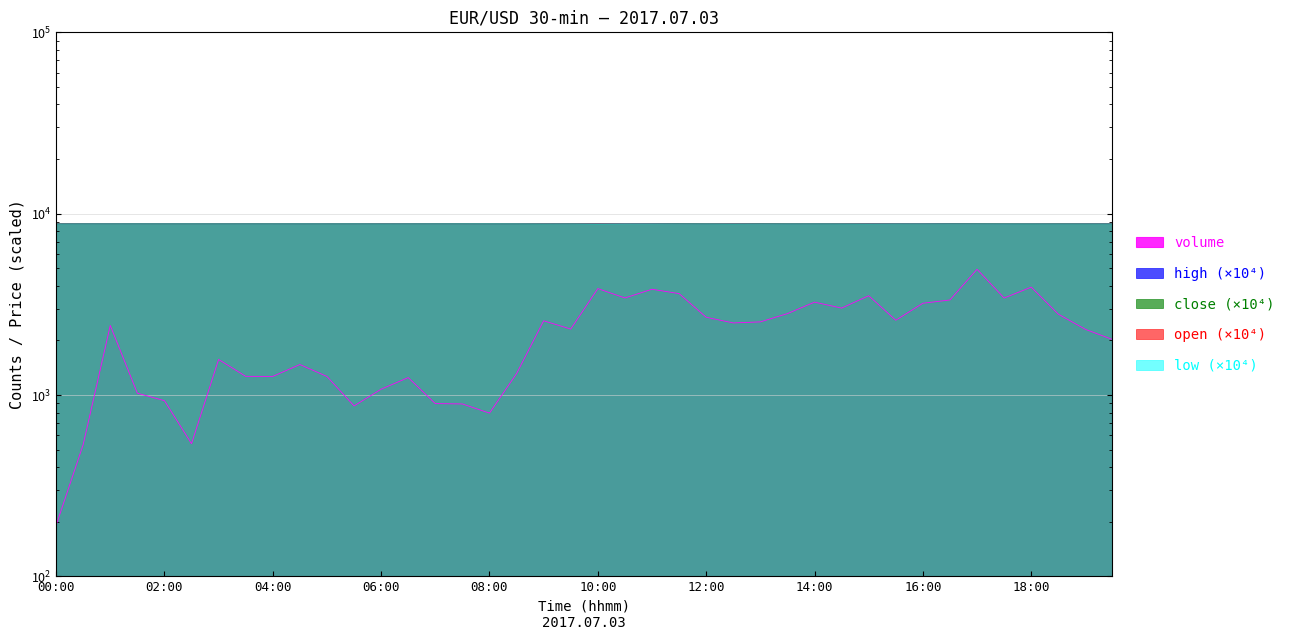

What is the minimum value shown in the chart?

191.0